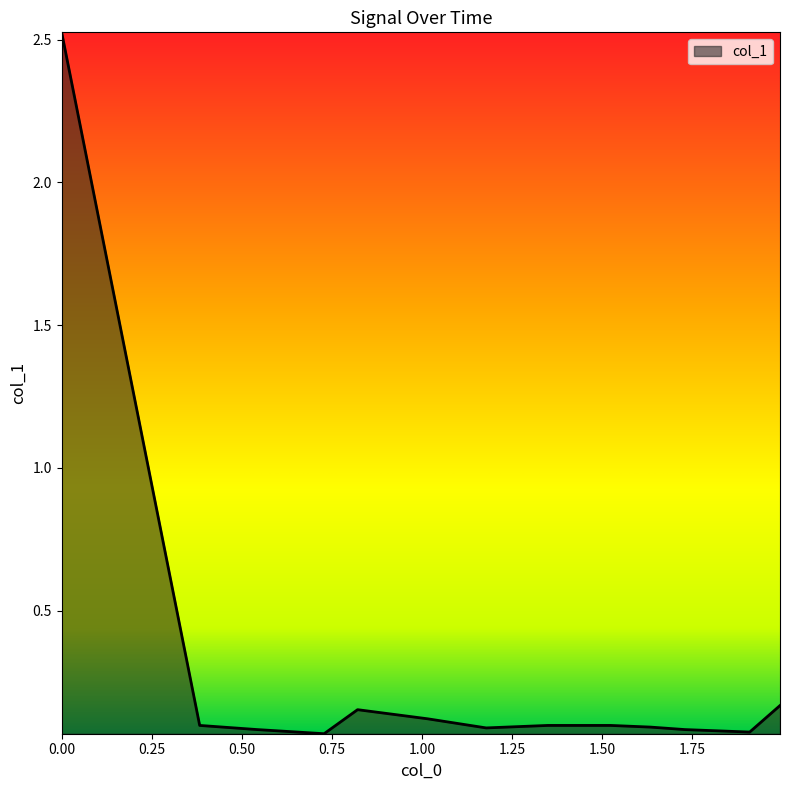

What is the difference between the second highest and minimum values?

0.1